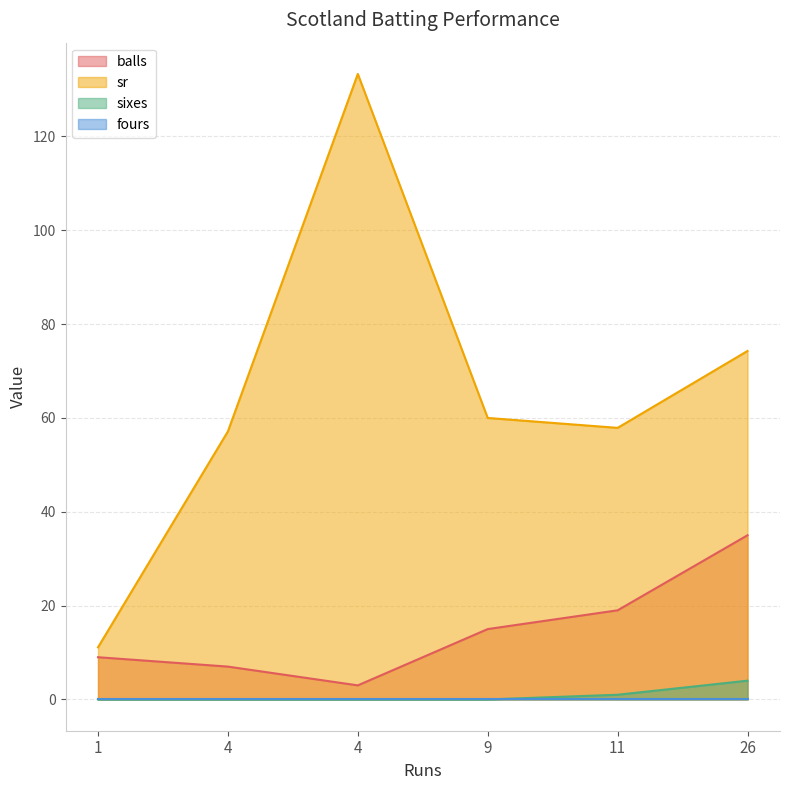

True or false: sixes and sr intersect in this chart.

False